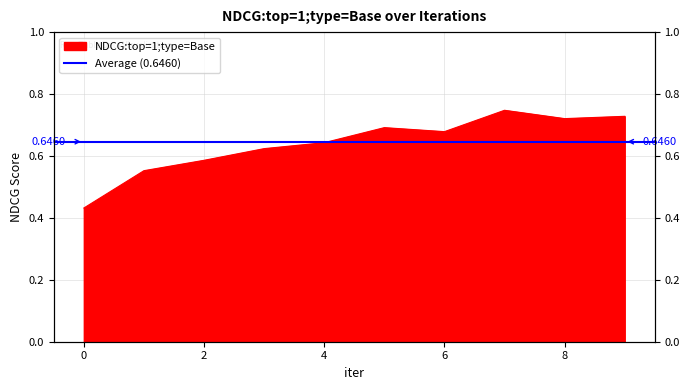

Reading left to right, list all the values displayed in this chart.

0=0.4	1=0.6	2=0.6	3=0.6	4=0.6	5=0.7	6=0.7	7=0.7	8=0.7	9=0.7